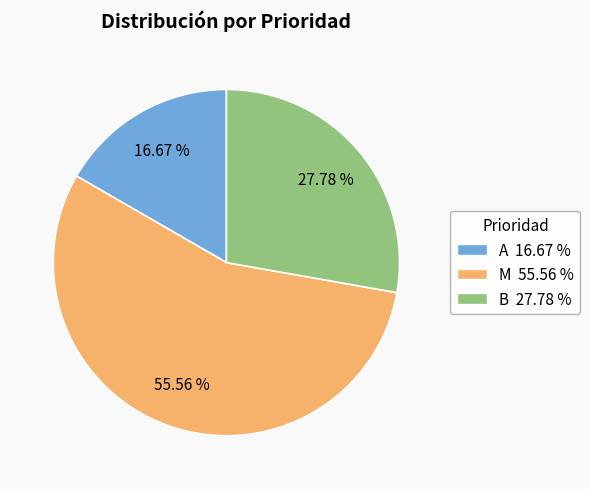

Which has a higher value, A or M?

M